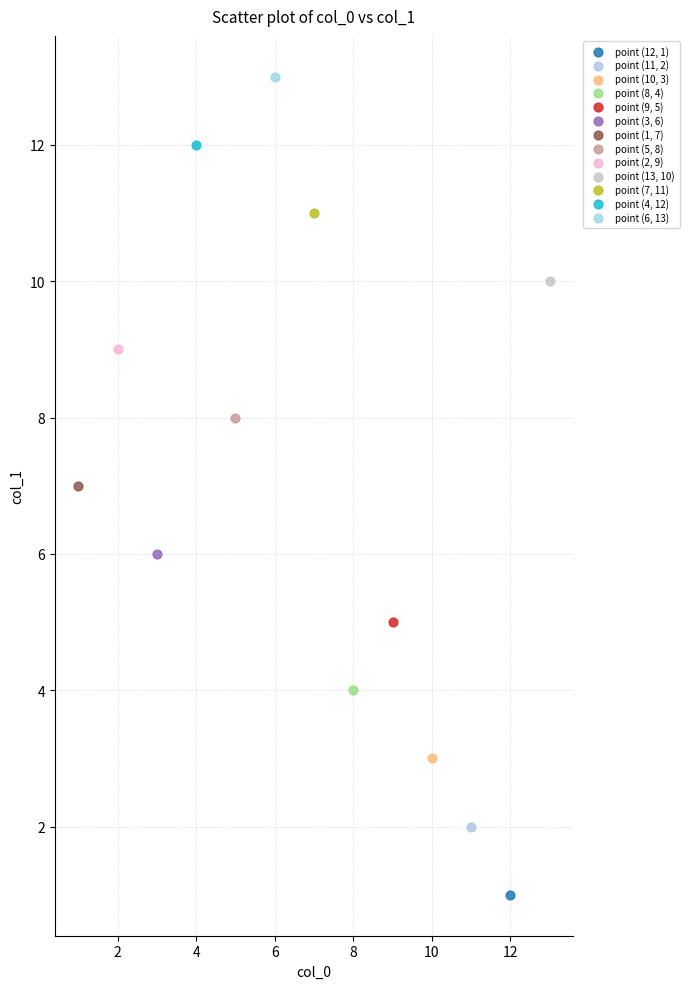

What are all the series names shown in the legend?

point (12, 1), point (11, 2), point (10, 3), point (8, 4), point (9, 5), point (3, 6), point (1, 7), point (5, 8), point (2, 9), point (13, 10), point (7, 11), point (4, 12), point (6, 13)